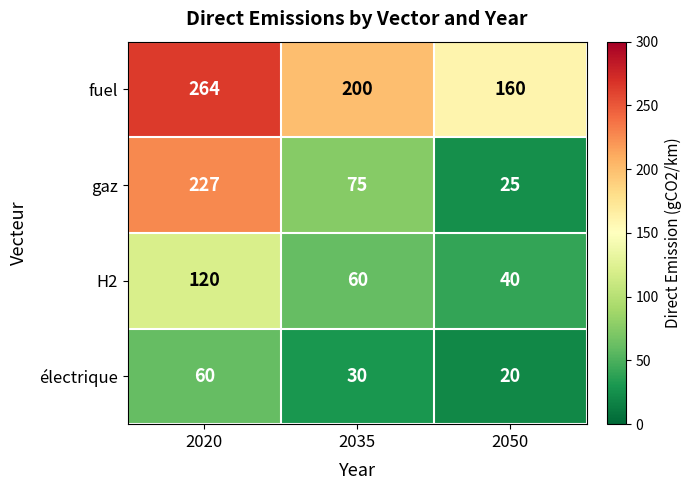

Between 2020 and 2050, which series saw the biggest shift?

gaz